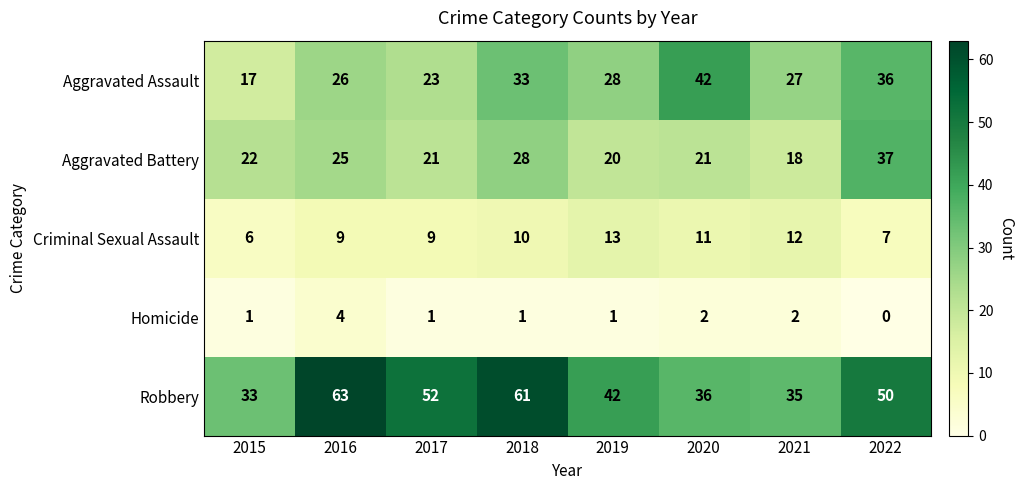

Rank the series by their maximum value, from highest to lowest.

Robbery, Aggravated Assault, Aggravated Battery, Criminal Sexual Assault, Homicide